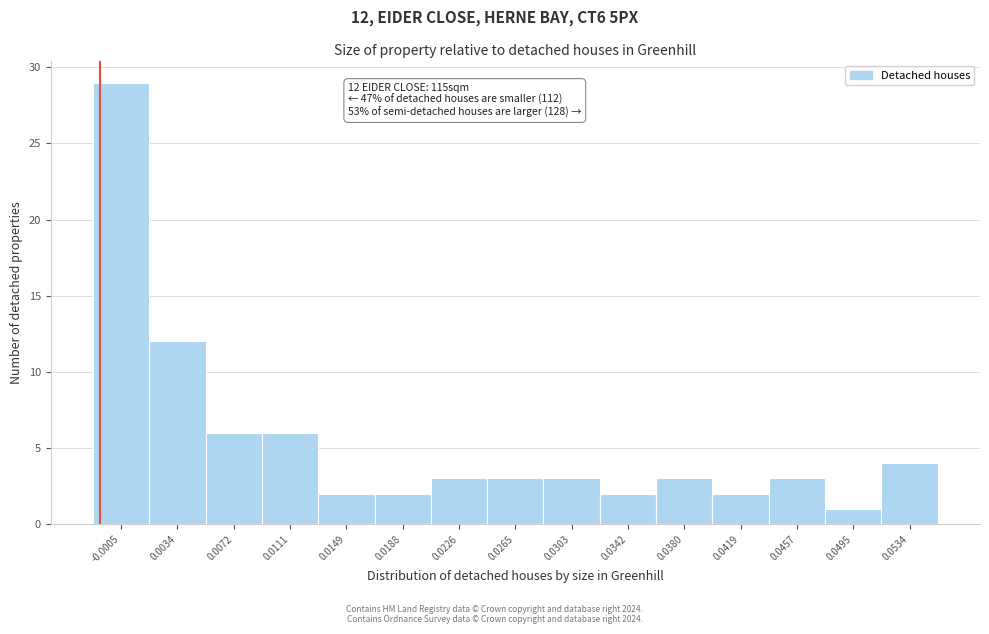

Reading right to left, transcribe all the data shown in this chart.

0.0534=4	0.0495=1	0.0457=3	0.0419=2	0.0380=3	0.0342=2	0.0303=3	0.0265=3	0.0226=3	0.0188=2	0.0149=2	0.0111=6	0.0072=6	0.0034=12	-0.0005=29